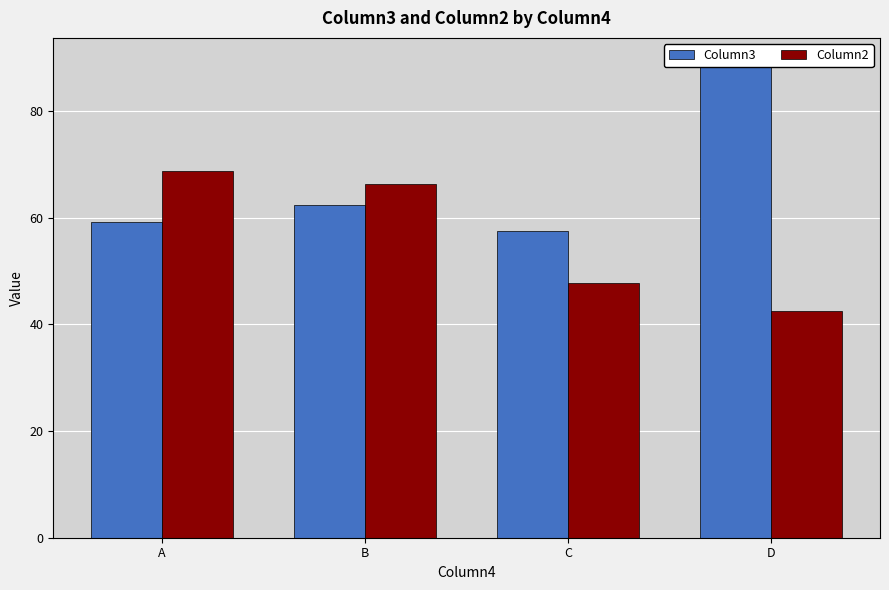

What is the sum of the Column2 values at D and C?

90.2